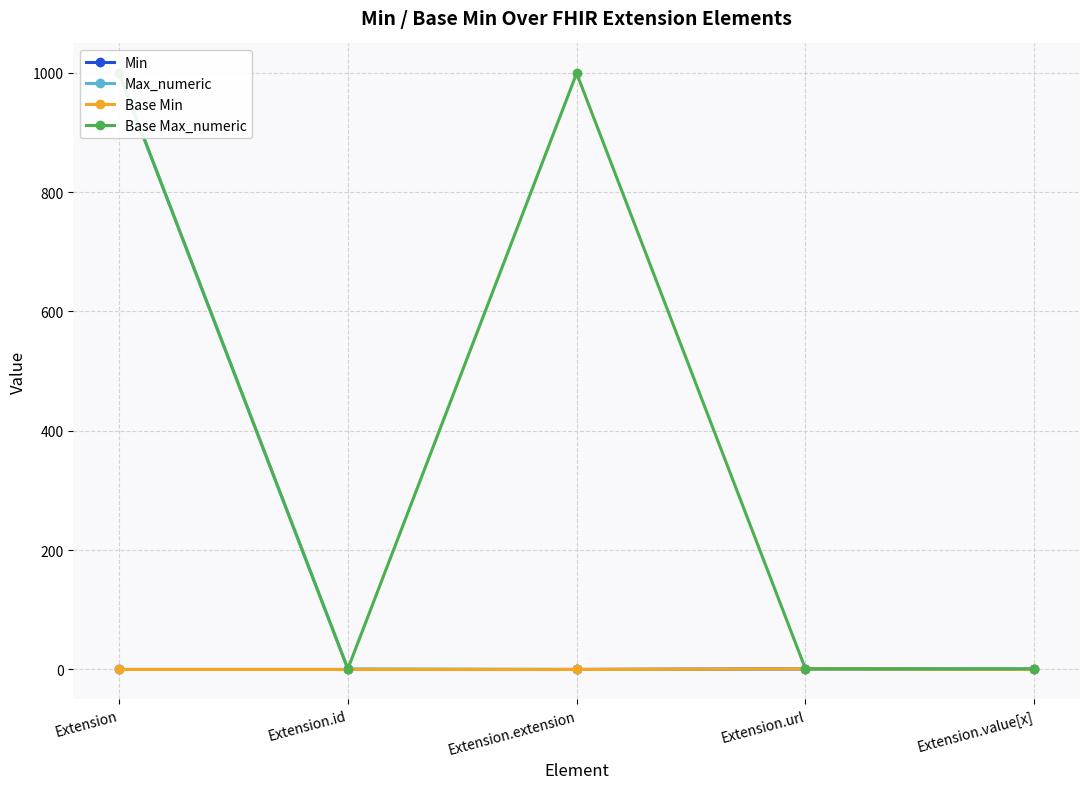

Which category has the lowest value across all series?

Extension